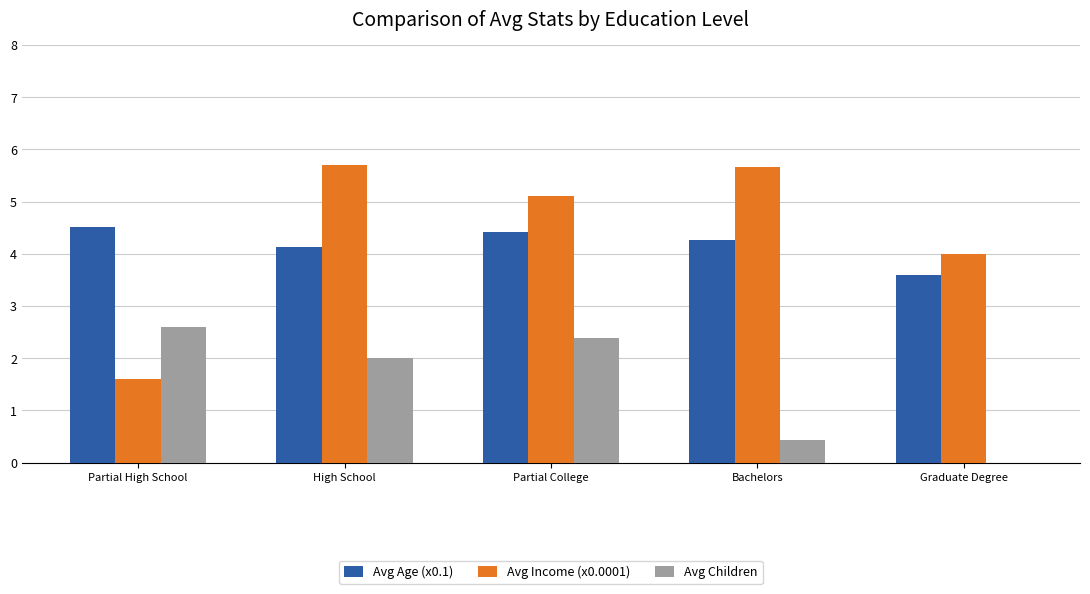

Is the value of Avg Children at Partial High School greater than the value of Avg Income (x0.0001) at Partial College?

No